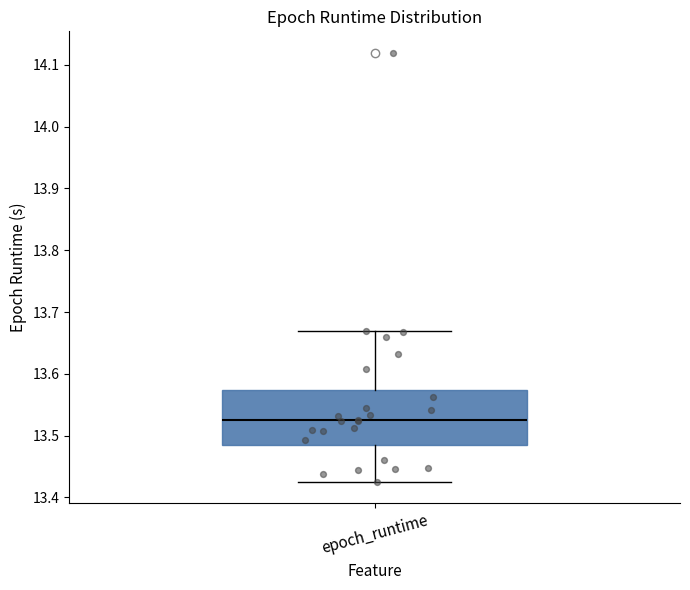

Where does the upper whisker of the box for epoch_runtime end on the y-axis? The values are not printed on the chart, so give them approximately, as read against the axis.

13.67